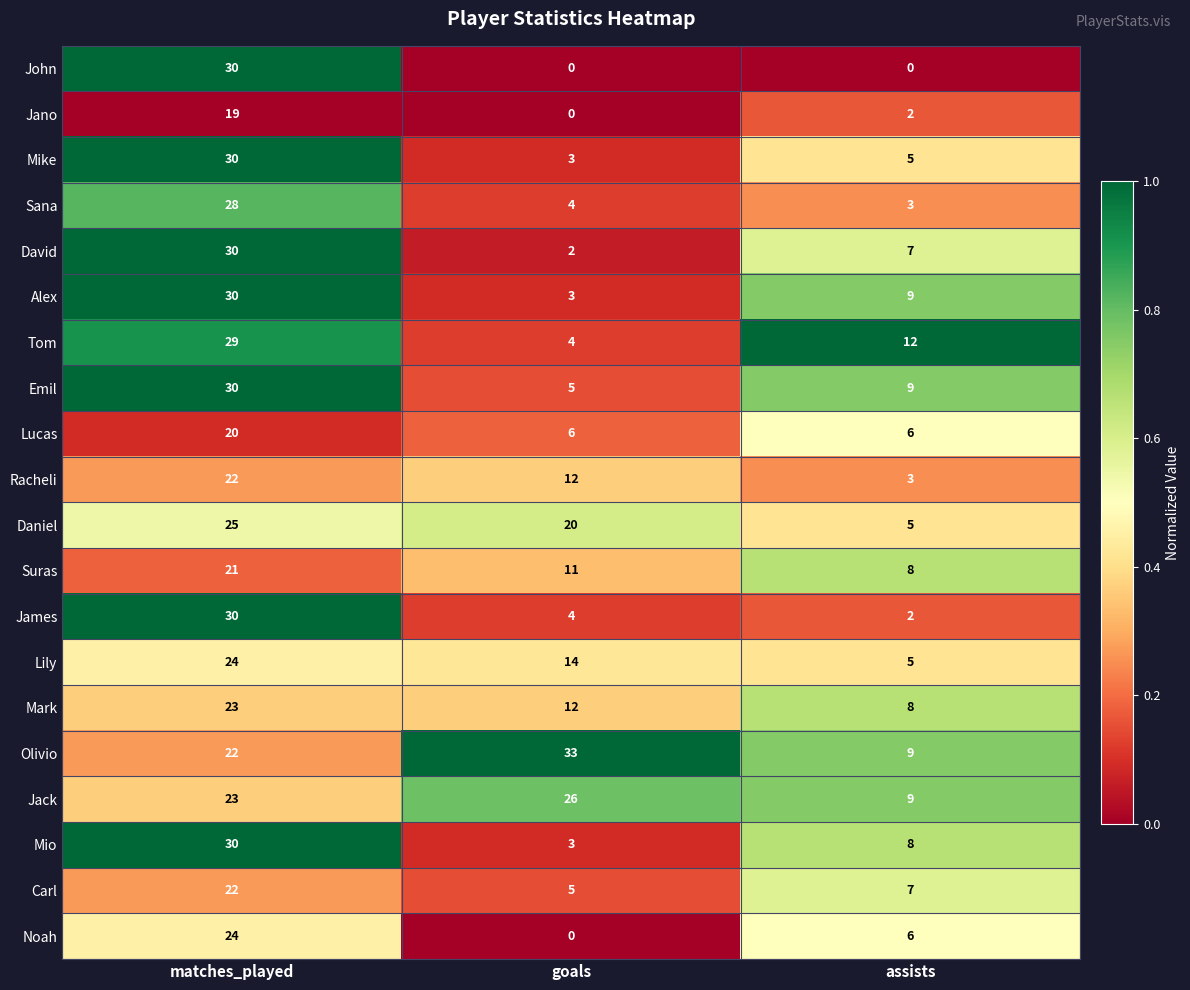

At which category is the sum across all series the highest?

matches_played